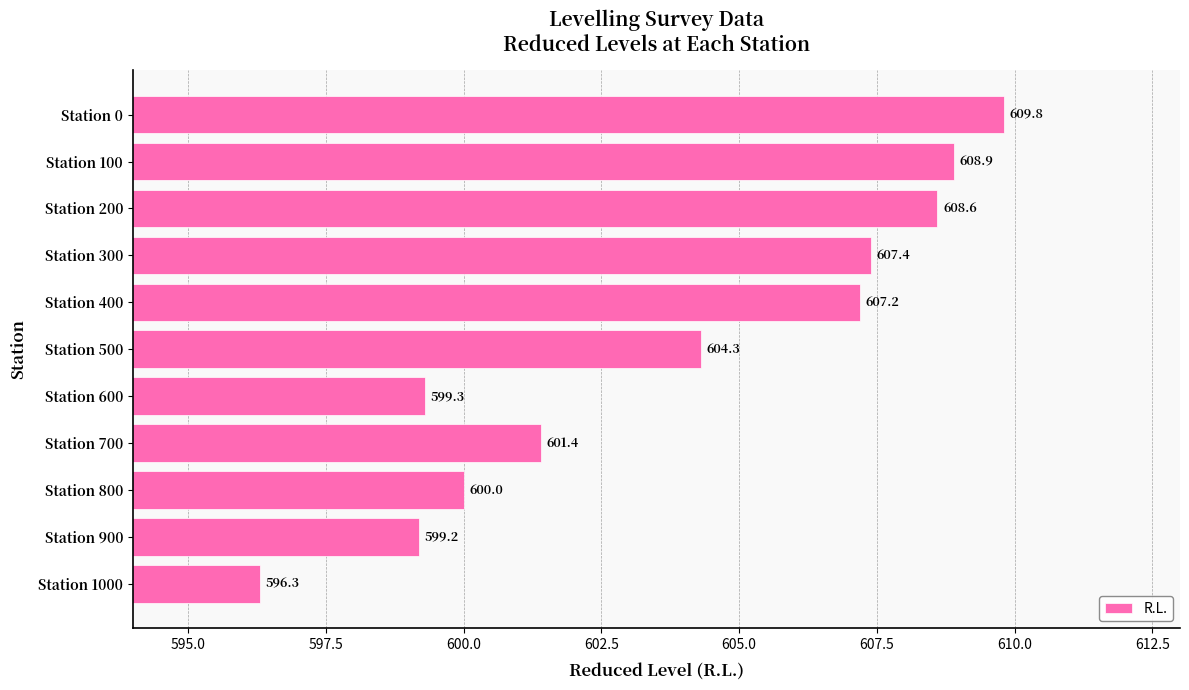

At which label is the value closest to 603?

Station 500